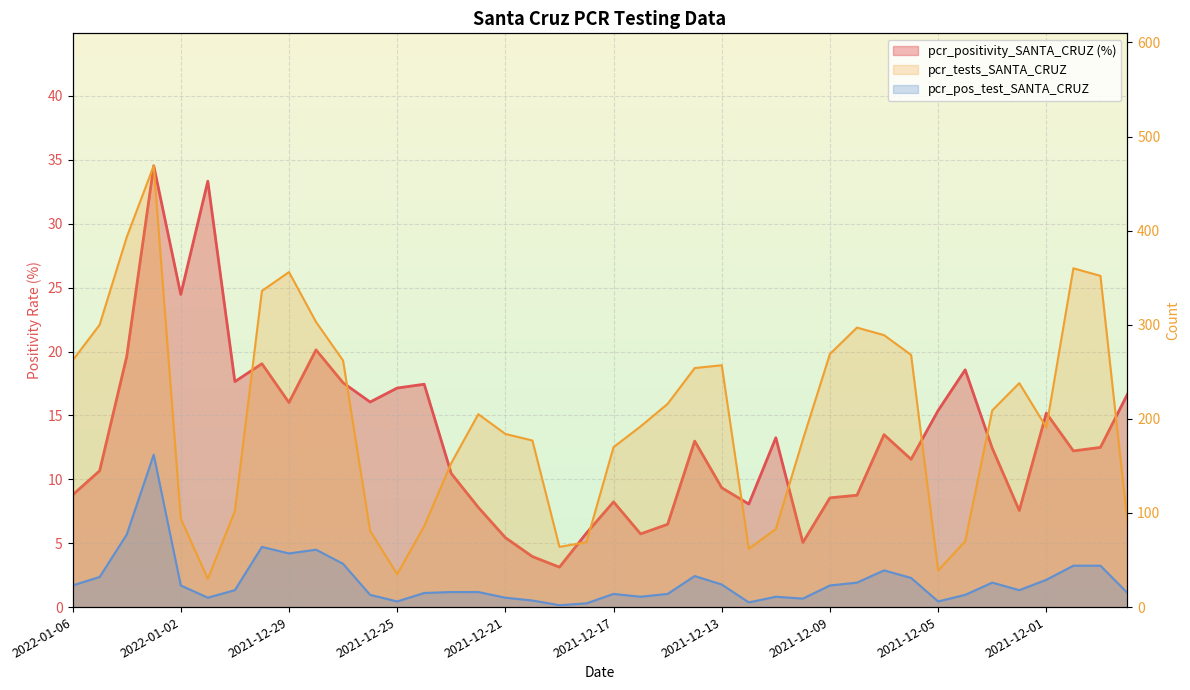

How many distinct data groups are displayed?

3